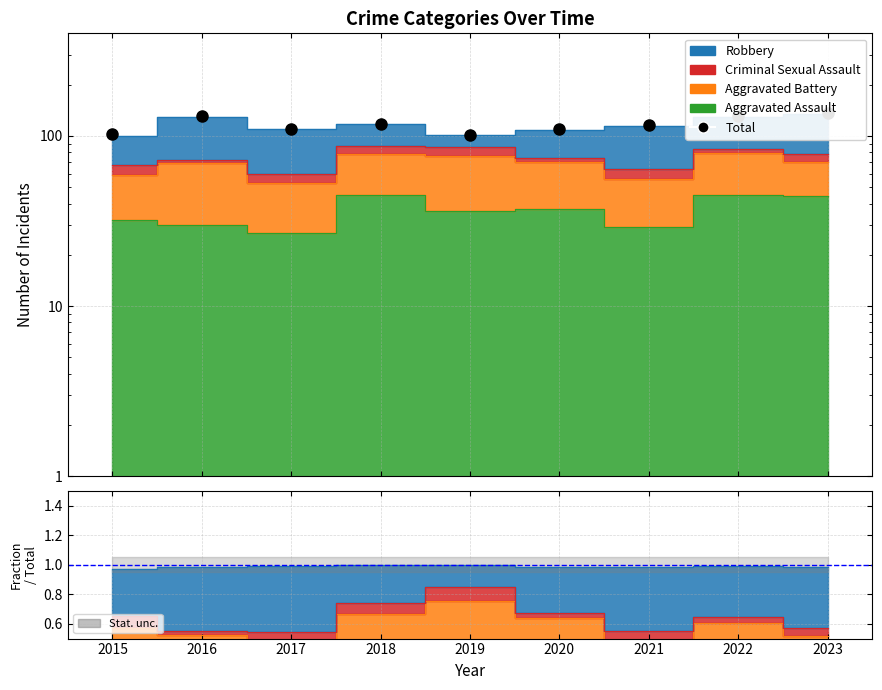

List the labels in order of value, smallest first.

2019, 2015, 2017, 2020, 2021, 2018, 2022, 2016, 2023